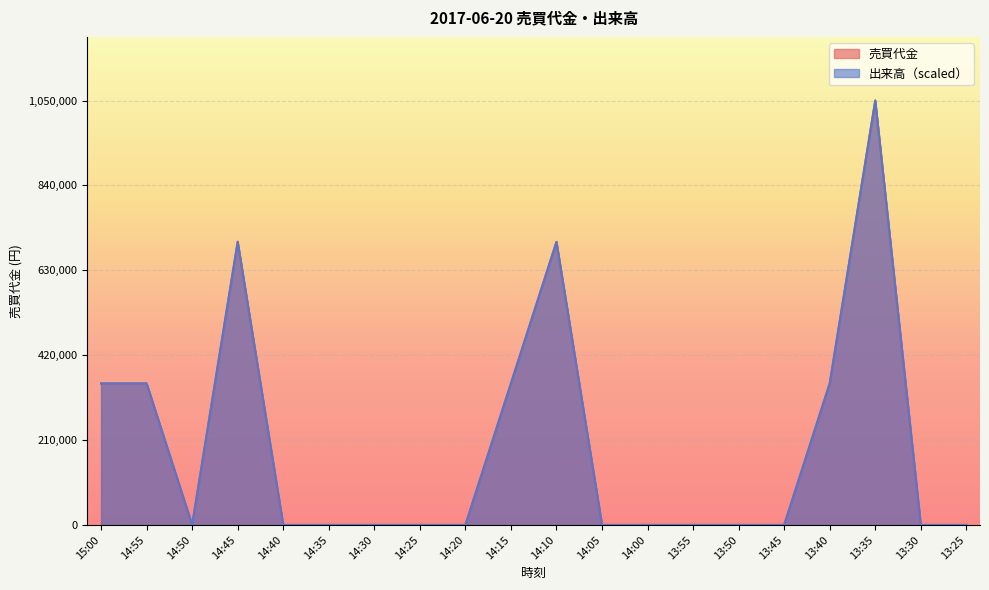

Where is 出来高 nearest to the value 525000?

15:00